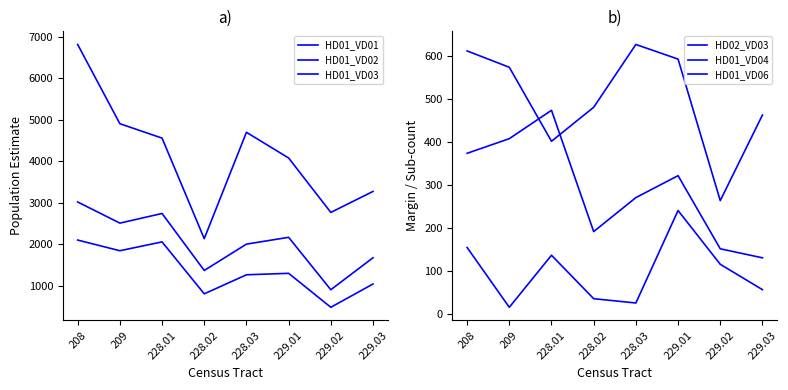

In HD01_VD06, how many points are lower than both neighbors (excluding endpoints)?

2